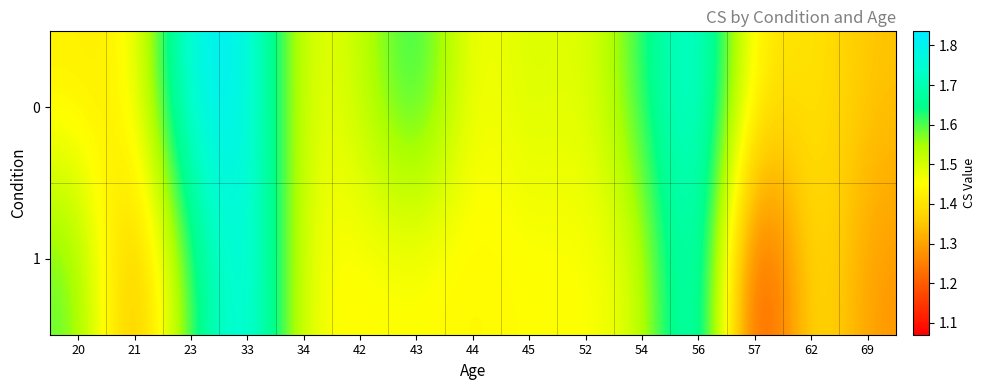

Which has a higher value, 20 or 52?

52